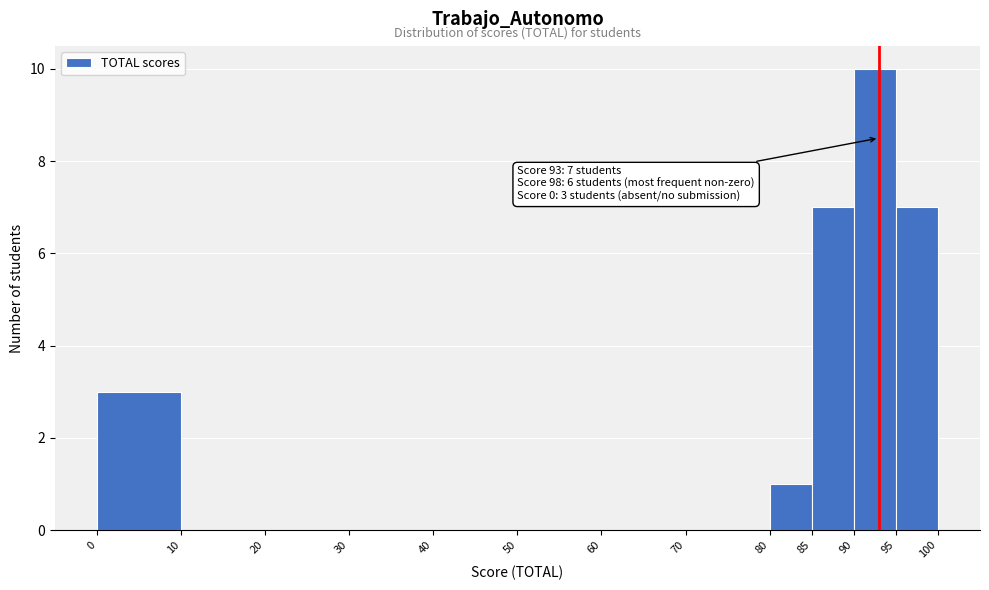

Which range on the x-axis has the tallest bar?

90 to 95